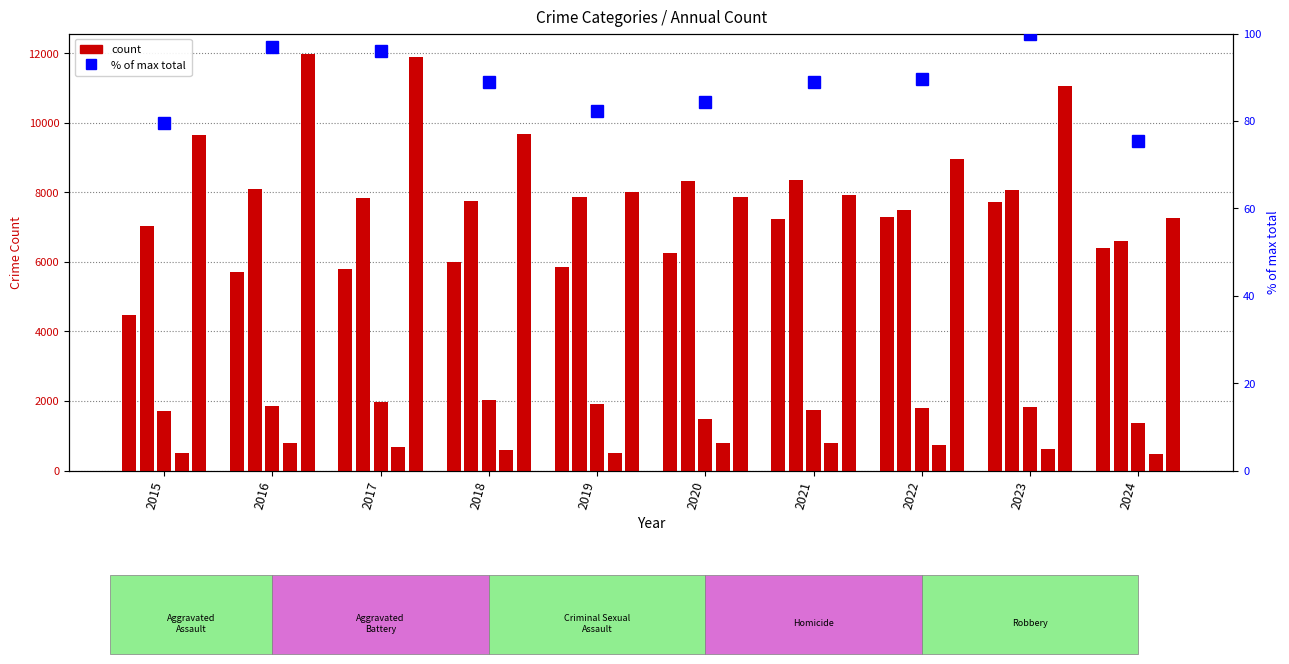

What is the sum of the Criminal Sexual Assault values at 2021 and 2024?

3111.0